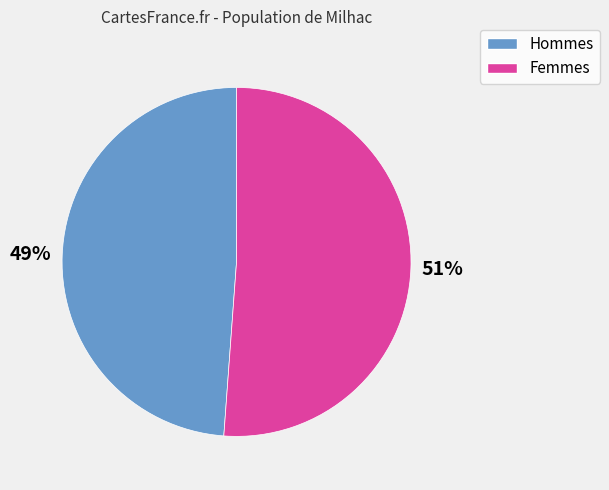

To the nearest percent, what is the average slice percentage?

50%